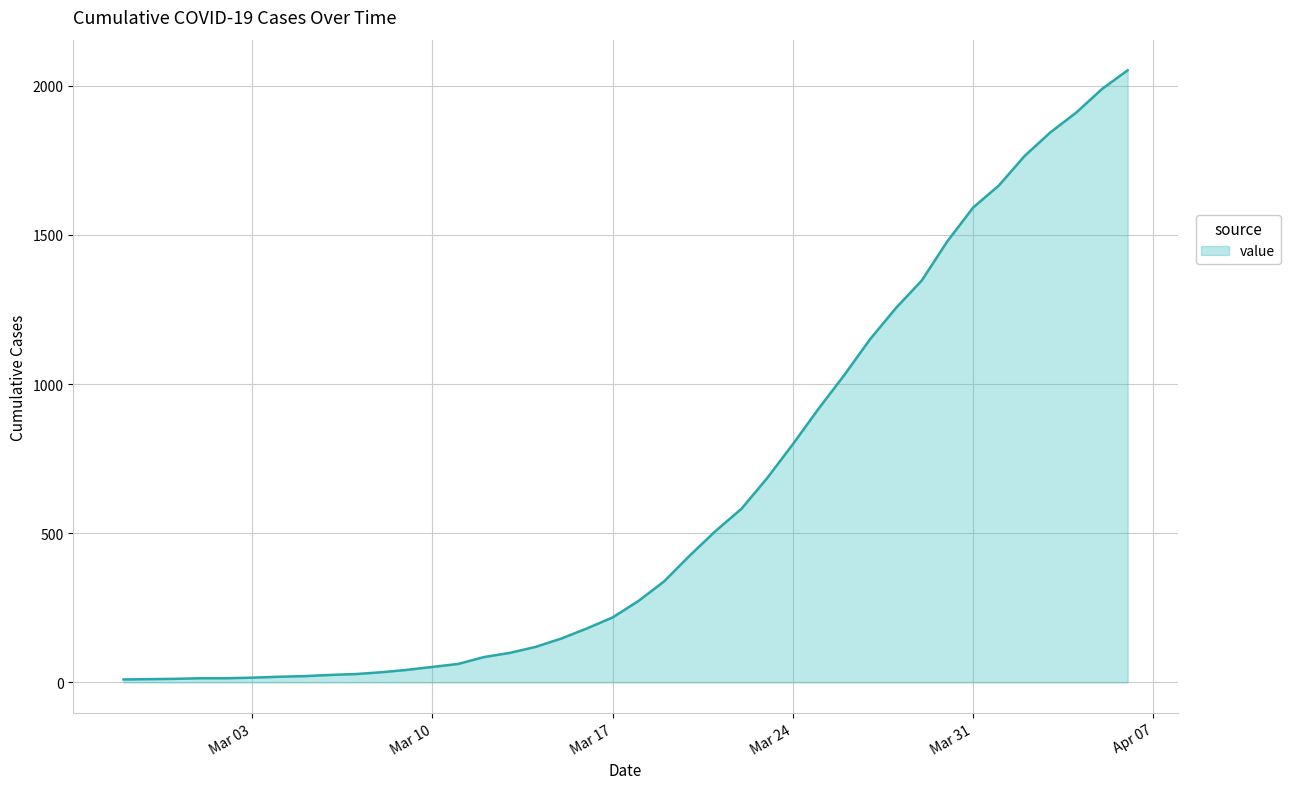

How many distinct data groups are displayed?

1